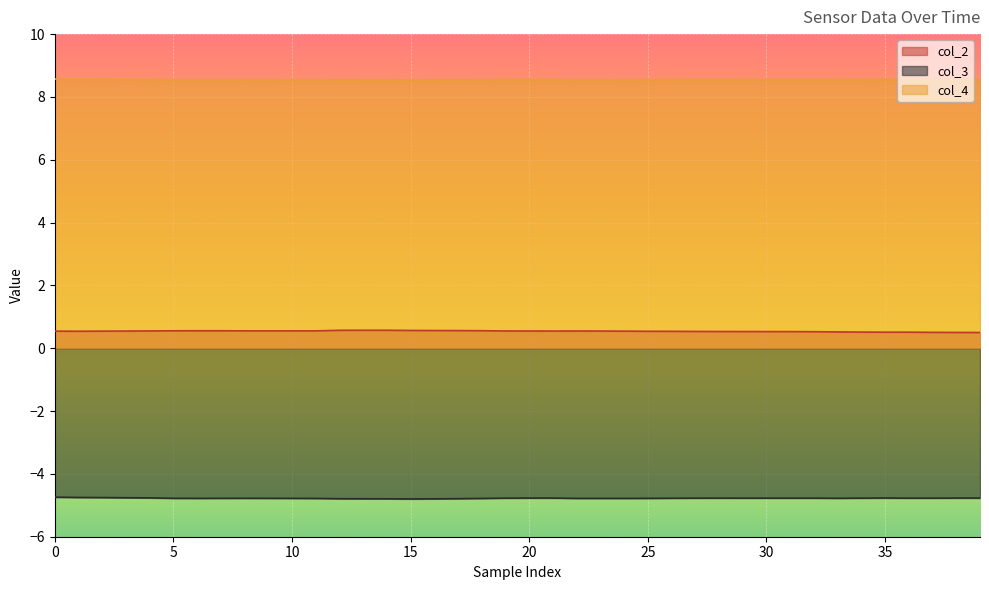

List the series in order of their peak value, lowest first.

col_3, col_2, col_4